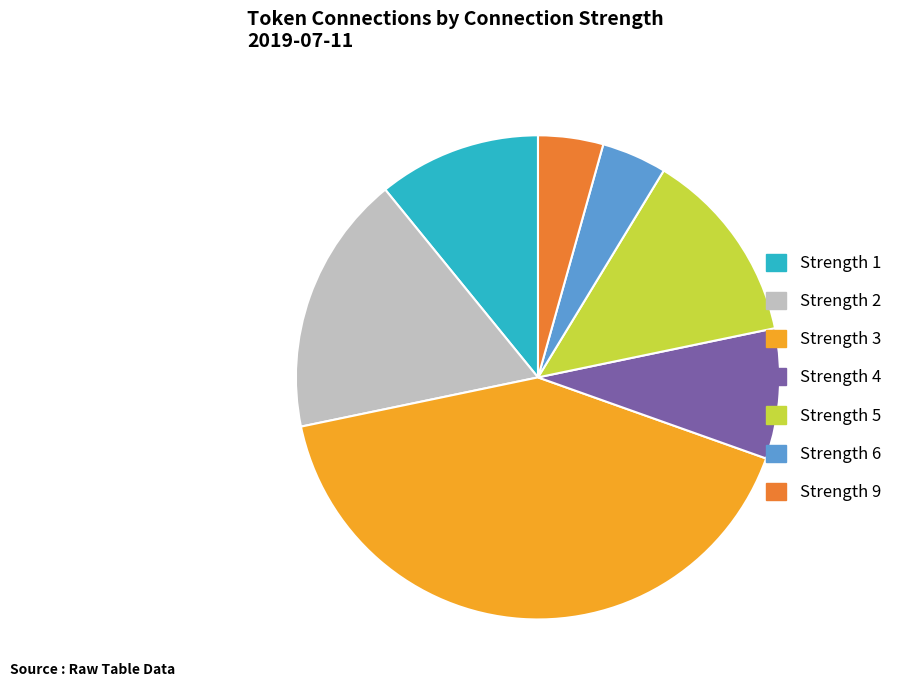

Count the number of slices in the pie.

7